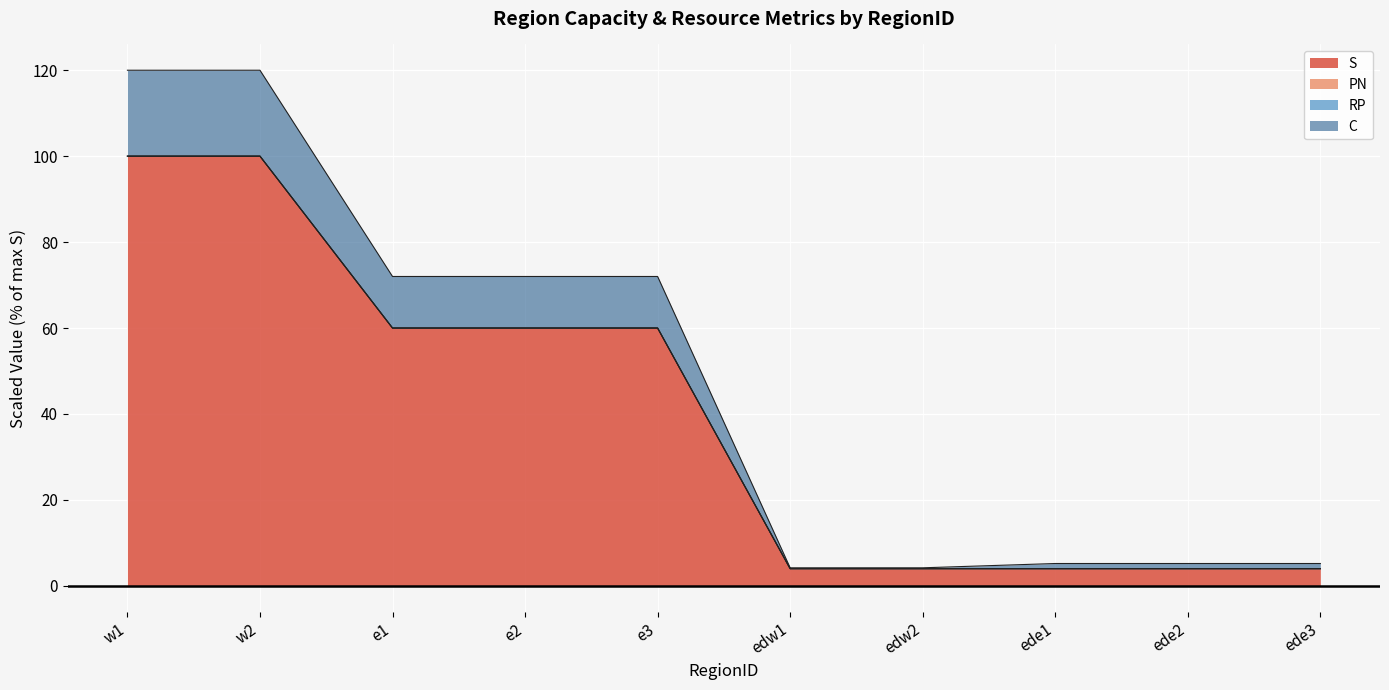

The value of S at e3 is 82.4. True or false?

False